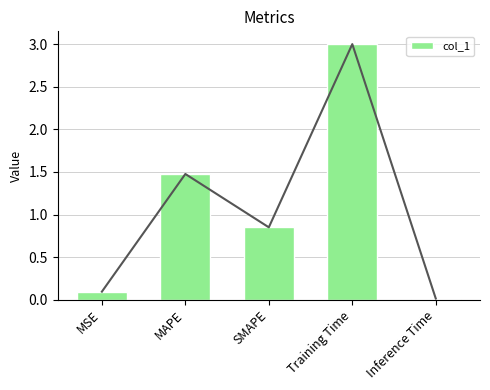

What is the change in value from MAPE to SMAPE?

-0.6